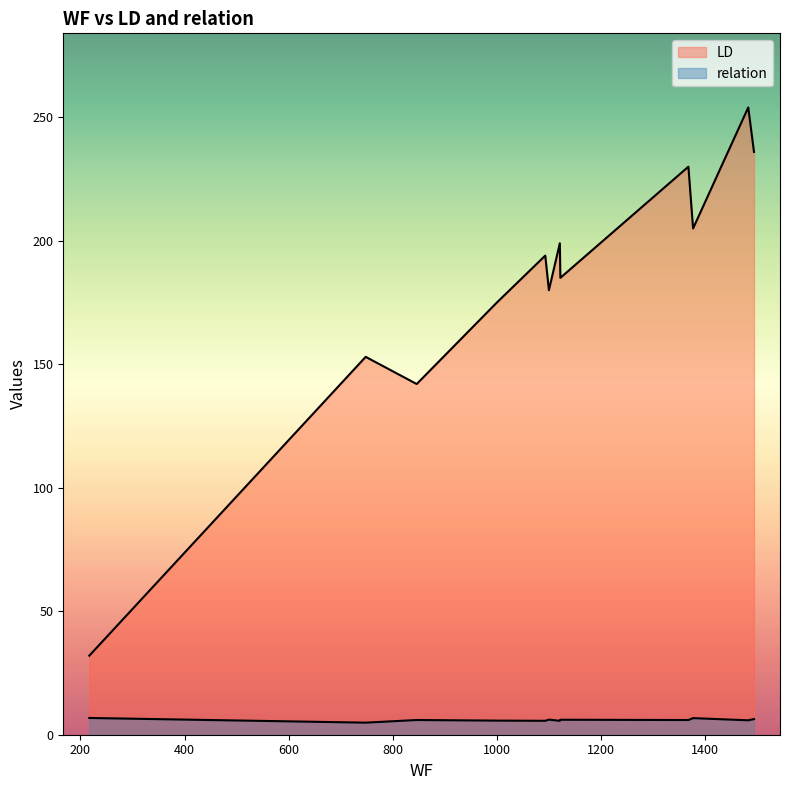

Does the chart display data point markers on the line(s)?

No